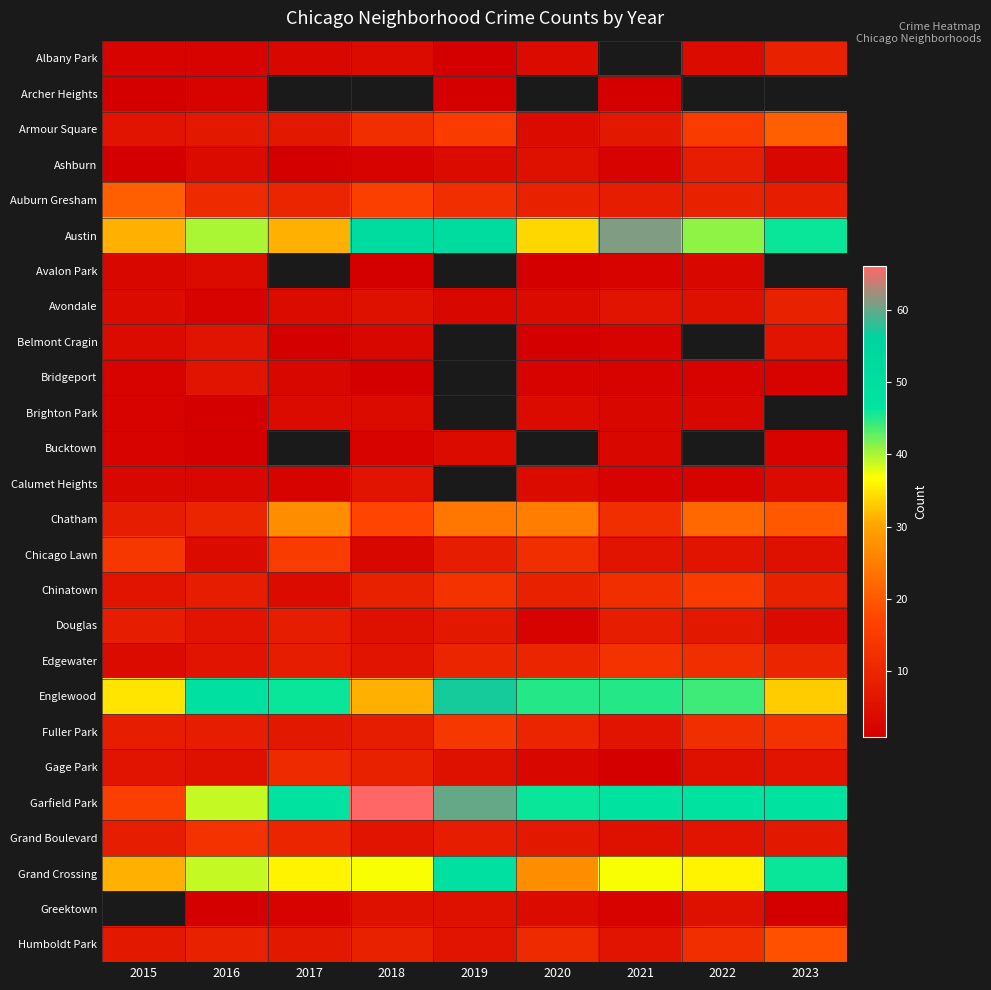

At which label does Calumet Heights reach its peak?

2018